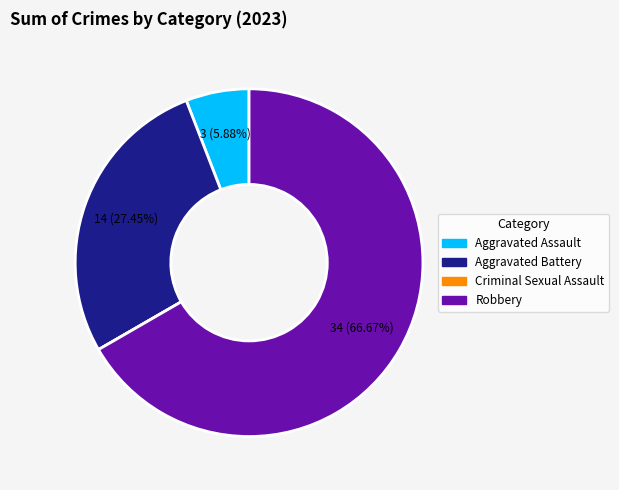

To the nearest percent, what percentage of the pie is Robbery?

67%